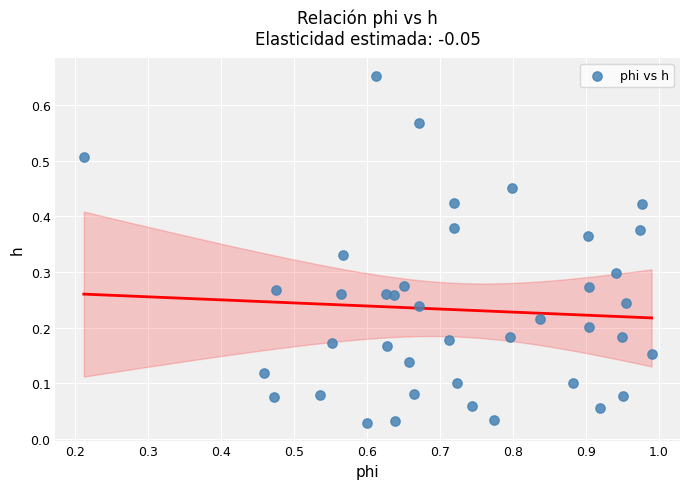

What is the range of X values (max minus min)?

0.8